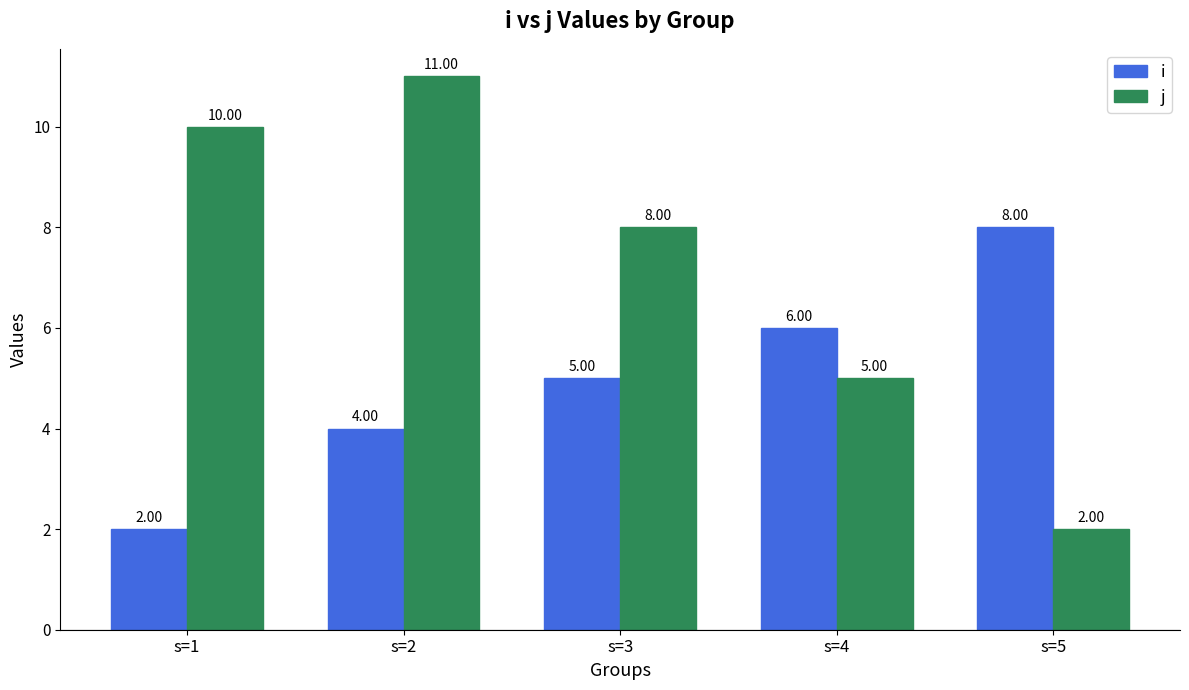

Count the number of data series in this chart.

2